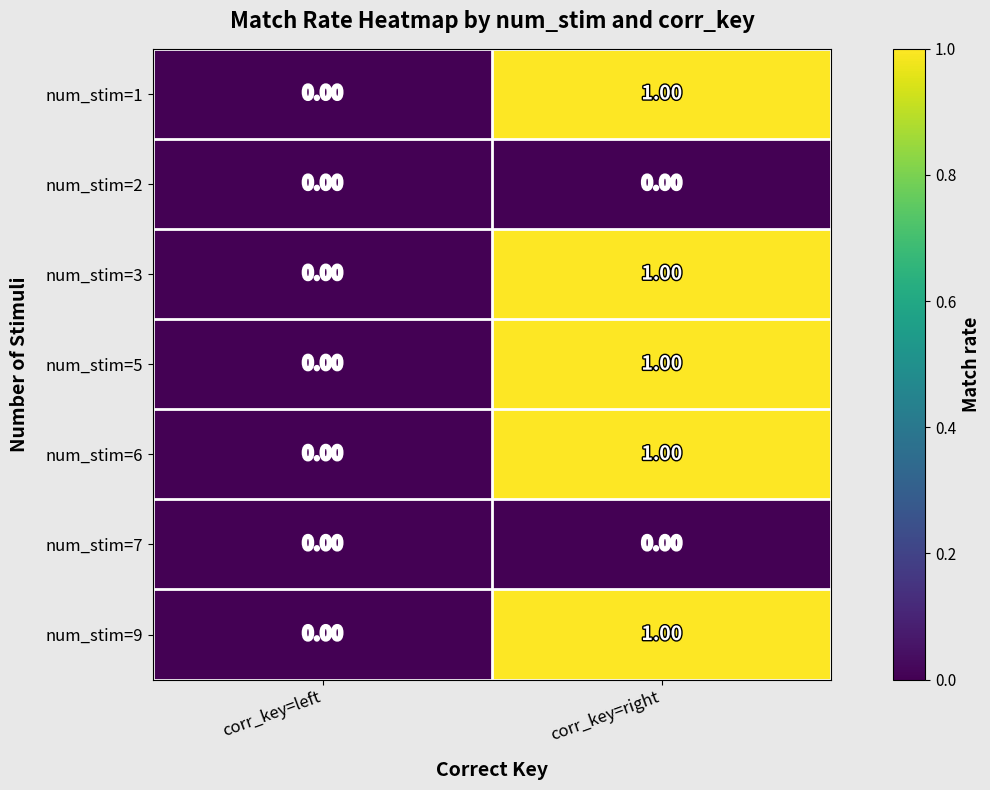

What is the total value across all series at corr_key=right?

5